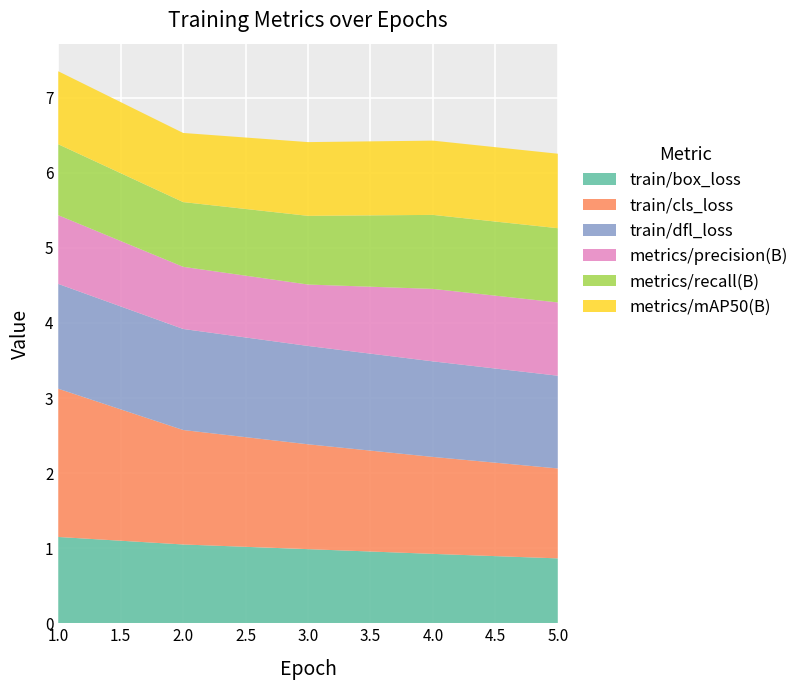

Reading left to right, extract all data points from this chart.

train/box_loss: 1.1	1.0	1.0	0.9	0.9
train/cls_loss: 2.0	1.5	1.4	1.3	1.2
train/dfl_loss: 1.4	1.3	1.3	1.3	1.2
metrics/precision(B): 0.9	0.8	0.8	1.0	1.0
metrics/recall(B): 0.9	0.9	0.9	1.0	1.0
metrics/mAP50(B): 1.0	0.9	1.0	1.0	1.0